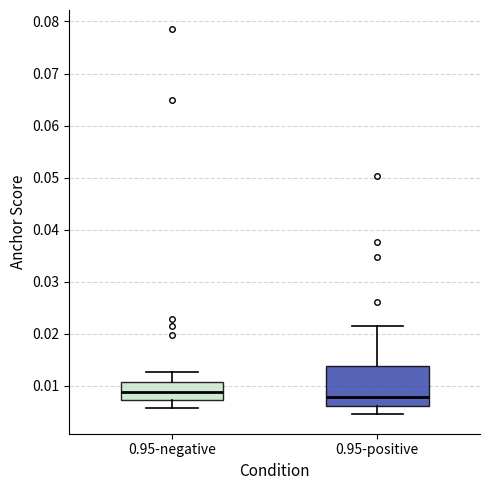

Where does the median line of the box for 0.95-positive sit on the y-axis? The values are not printed on the chart, so give them approximately, as read against the axis.

0.008